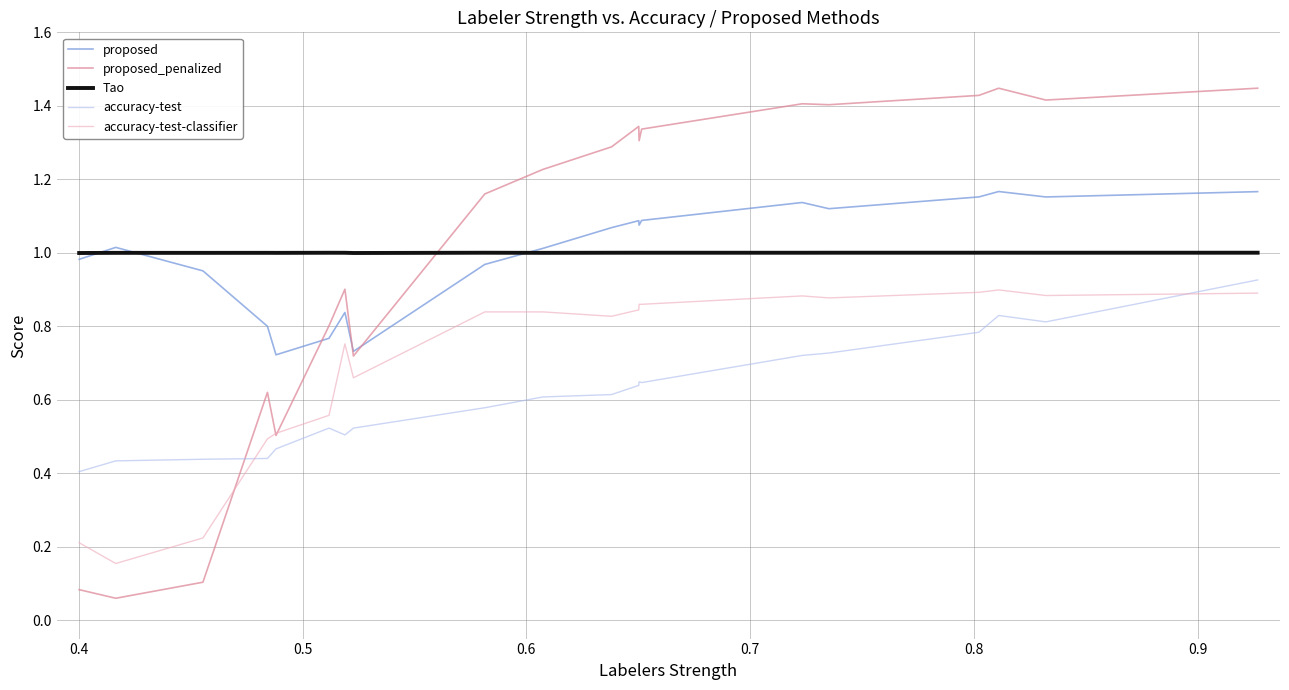

True or false: accuracy-test-classifier and Tao cross at least once.

False